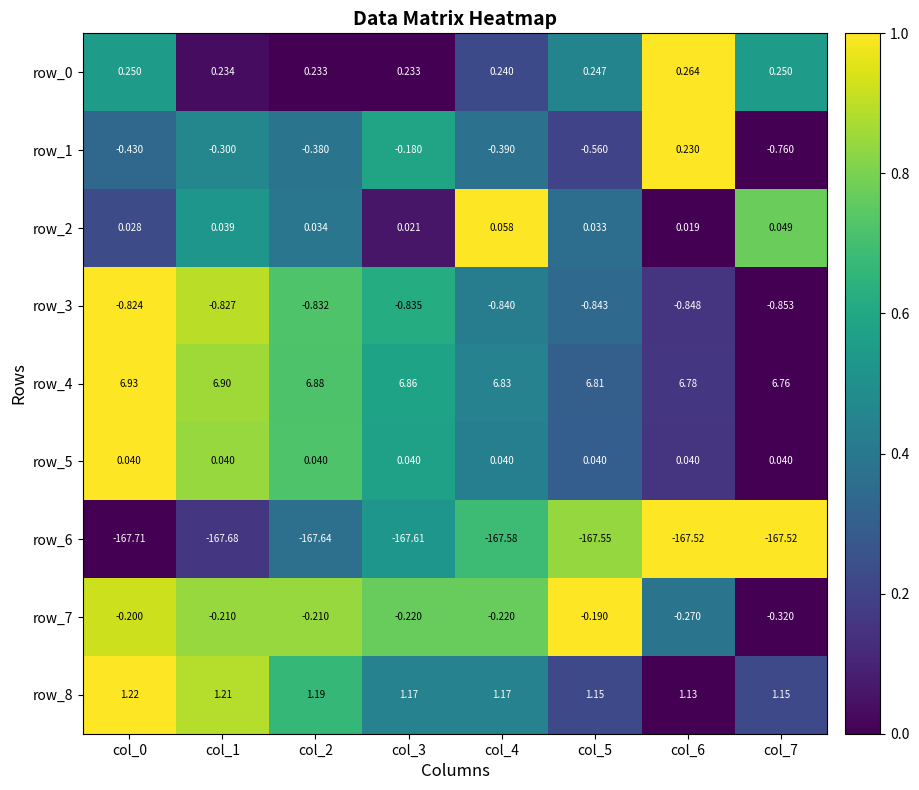

What is the total value across all series at col_5?

-160.9